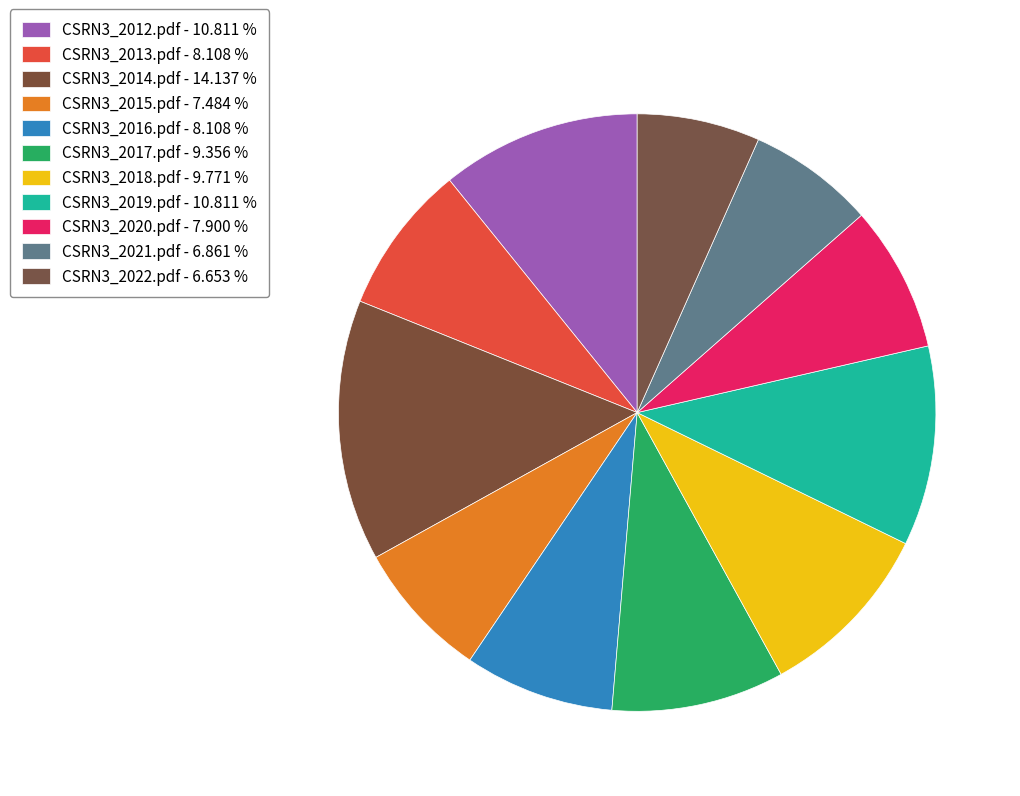

How many slices are in this pie chart?

11